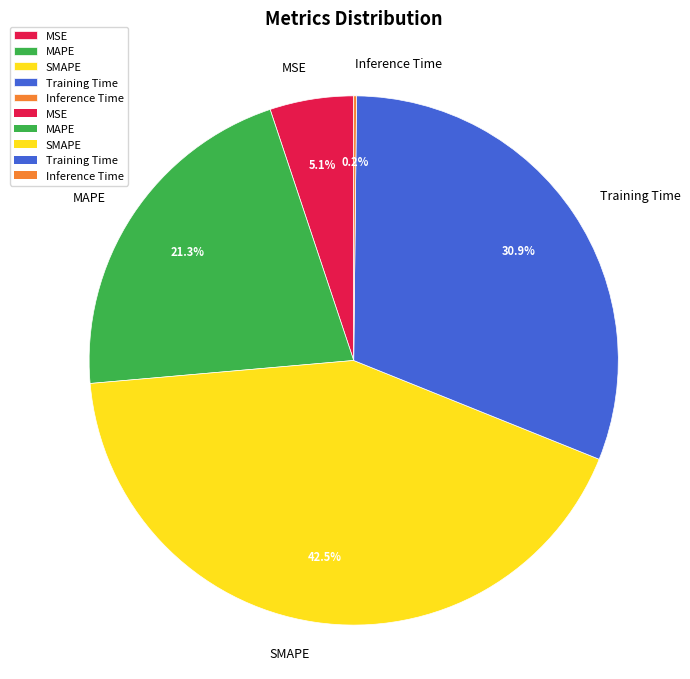

Approximately how many times larger is the value at Training Time compared to SMAPE?

0.7